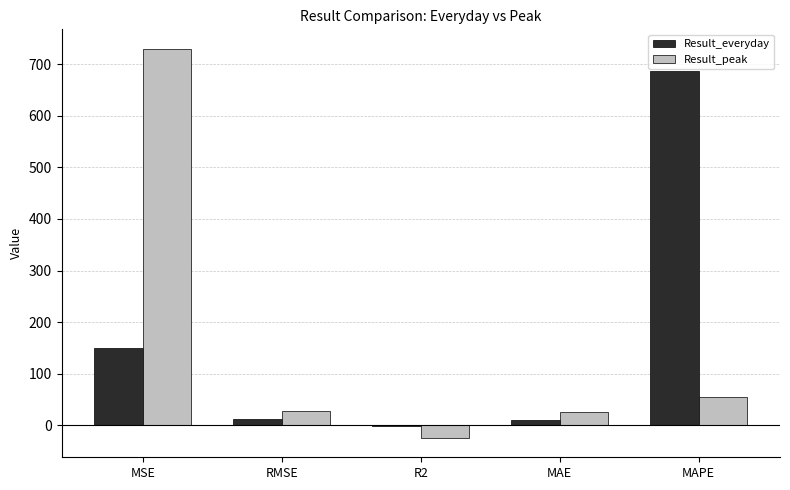

True or false: Result_everyday has a value of 687.7 at MAPE.

True